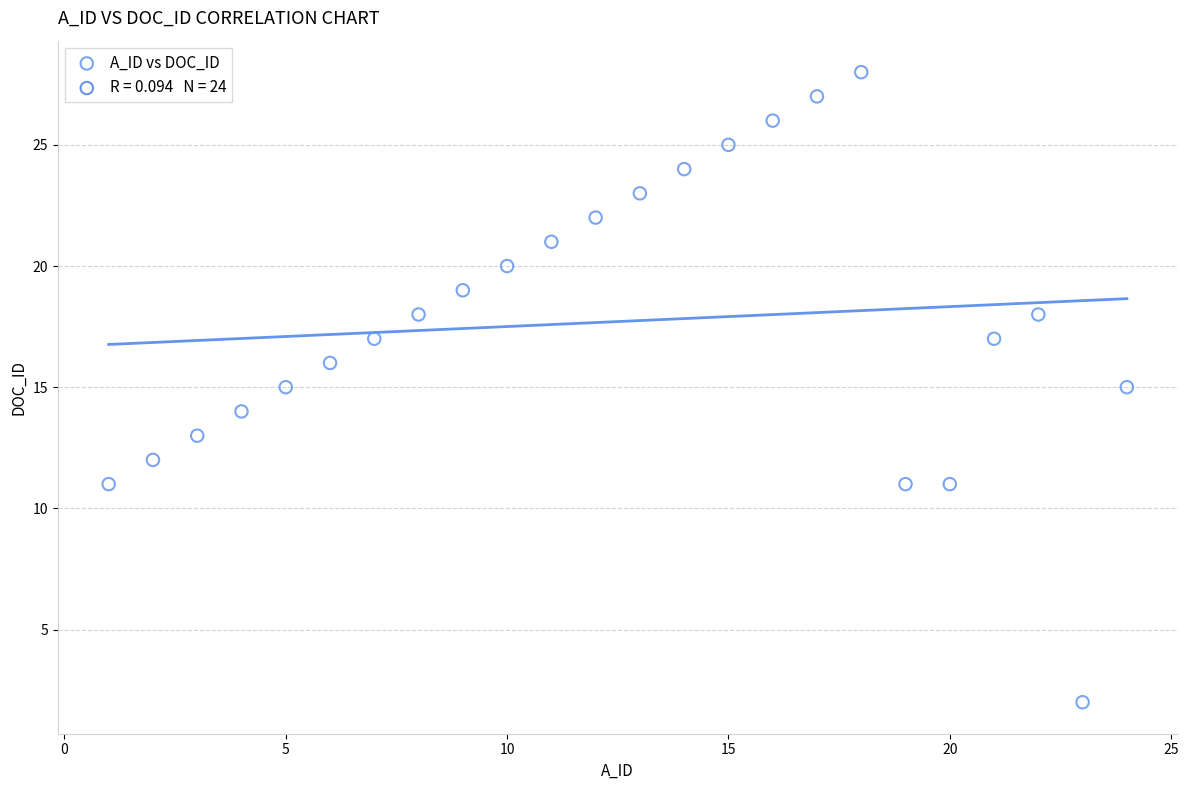

What is the range of X values (max minus min)?

23